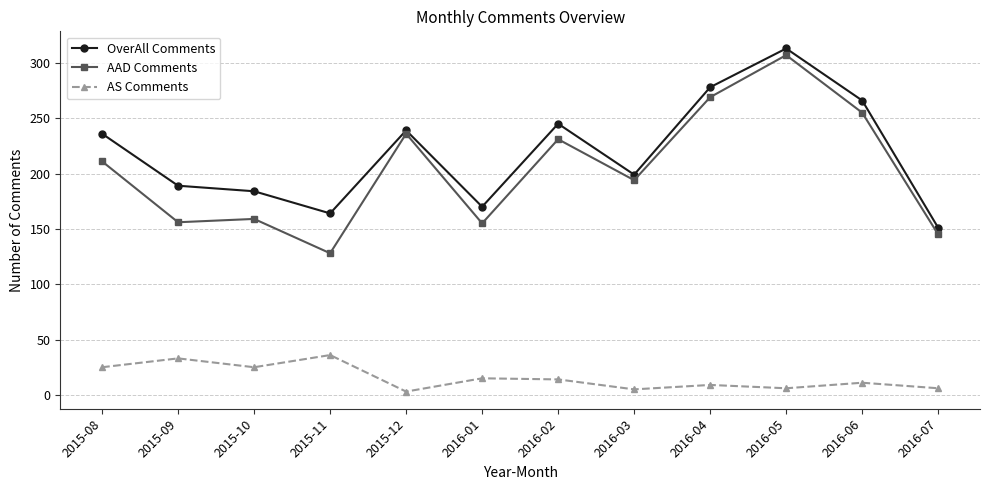

True or false: OverAll Comments has a value of 402 at 2015-12.

False